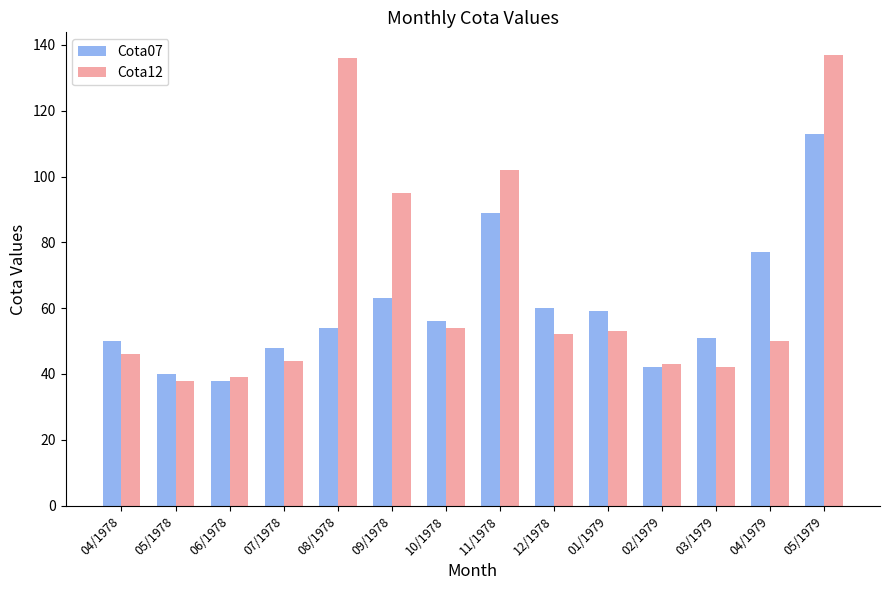

What is the difference between the maximum and minimum values in the Cota12 series?

99